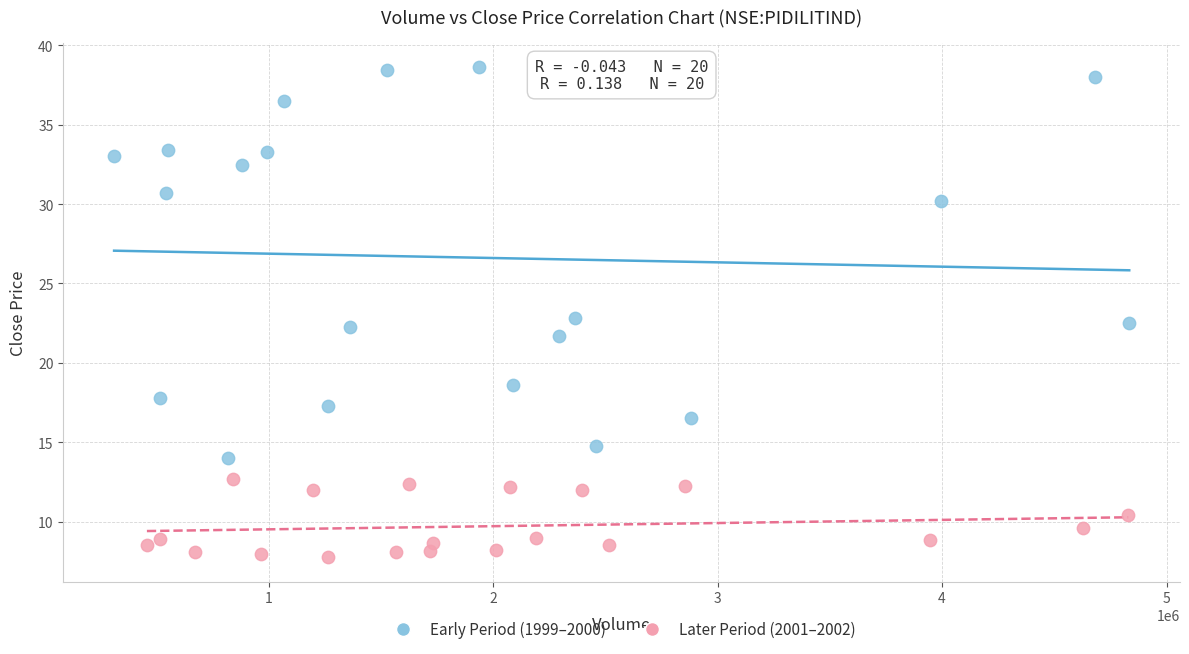

Which series has the widest spread of Y values?

Early Period (1999–2000)